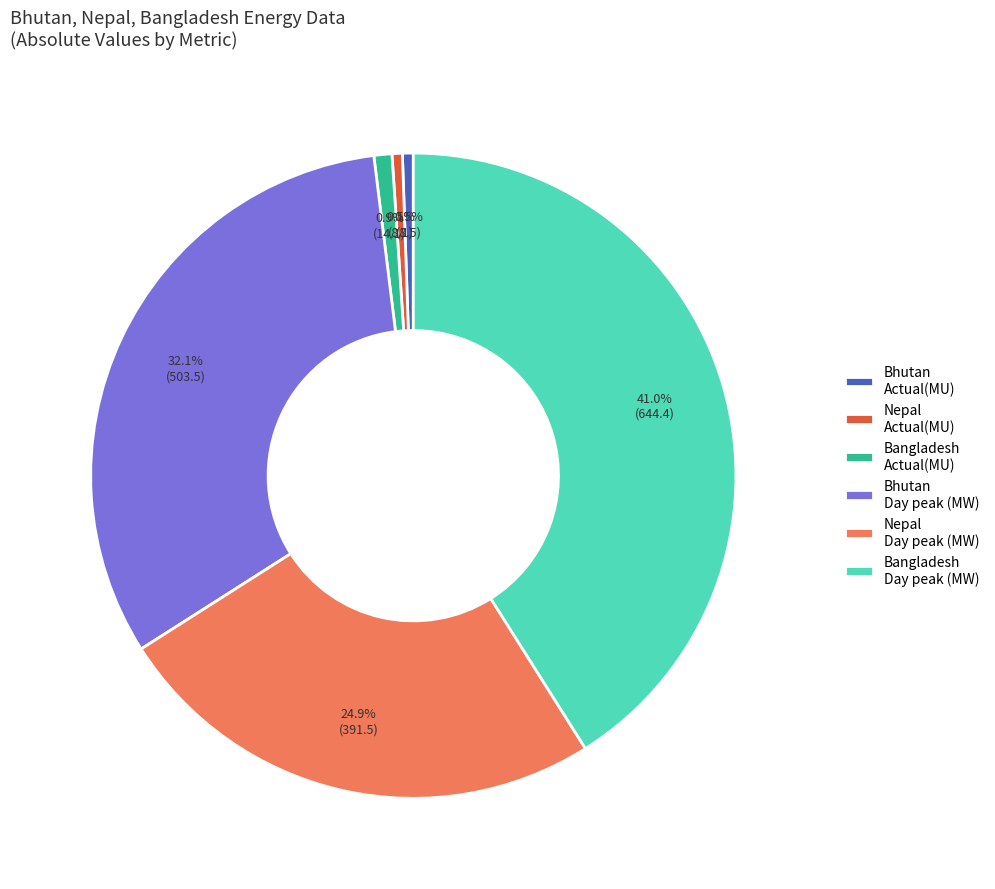

Combined, do Bhutan Day peak (MW) and Nepal Actual(MU) account for over 50%?

No